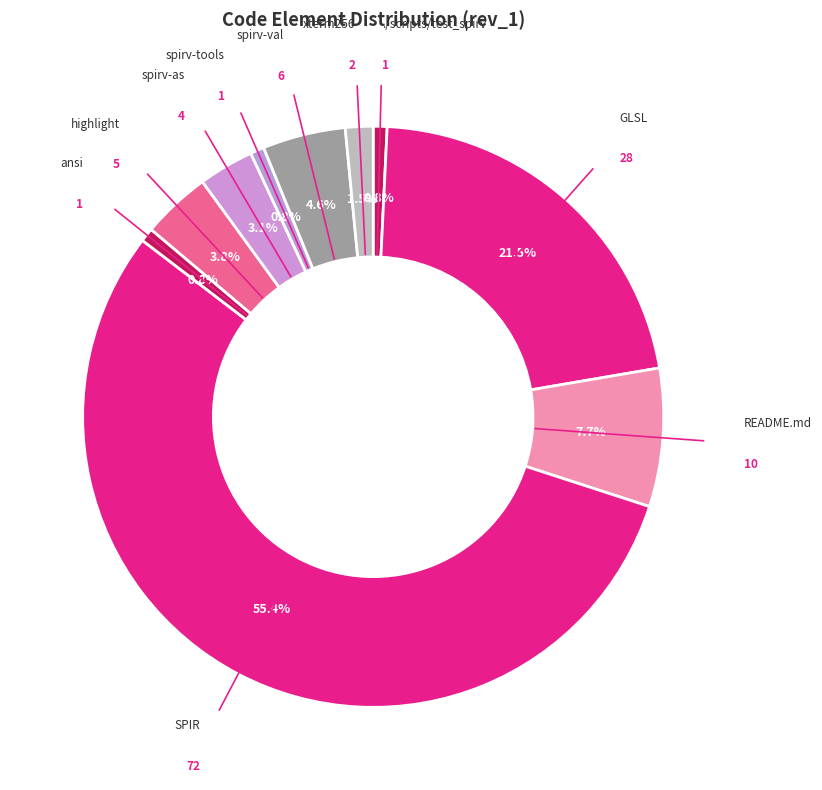

Count the number of slices in the pie.

10